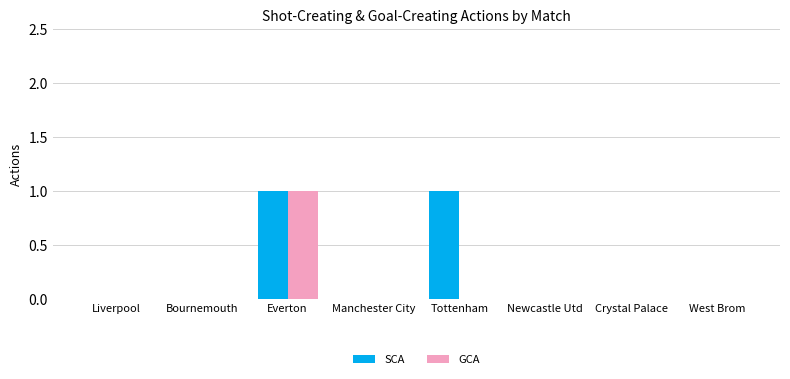

Reading right to left, extract all data points from this chart.

SCA: 0	0	0	1	0	1	0	0
GCA: 0	0	0	0	0	1	0	0